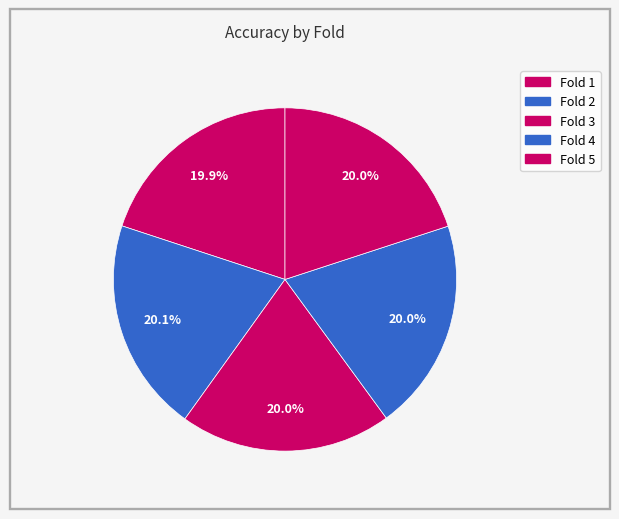

Count the number of slices in the pie.

5